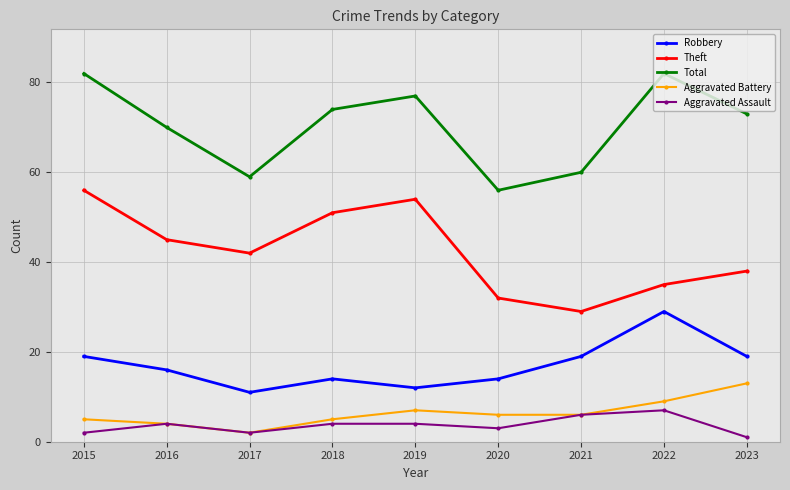

What is the difference between the second highest and second lowest values in the Theft series?

22